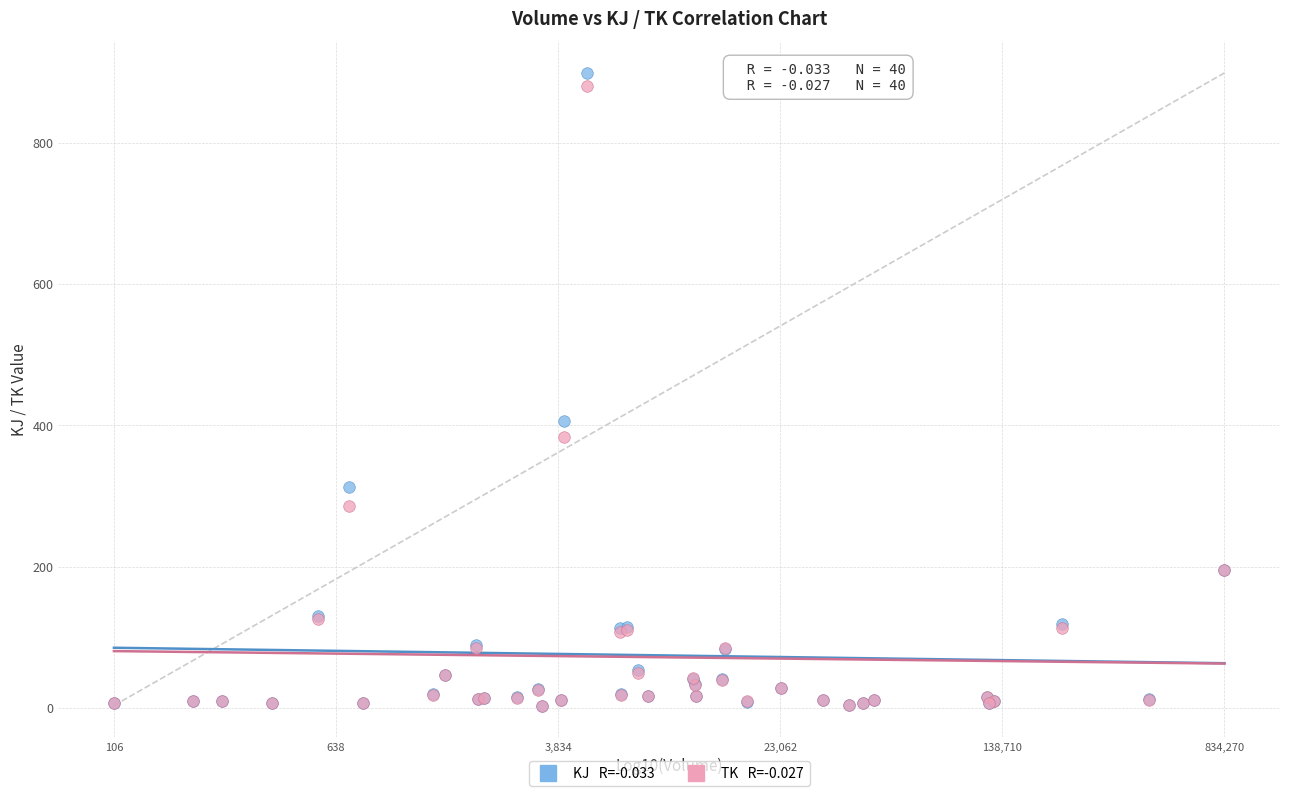

Across all series, what Y value is closest to 450?

406.4